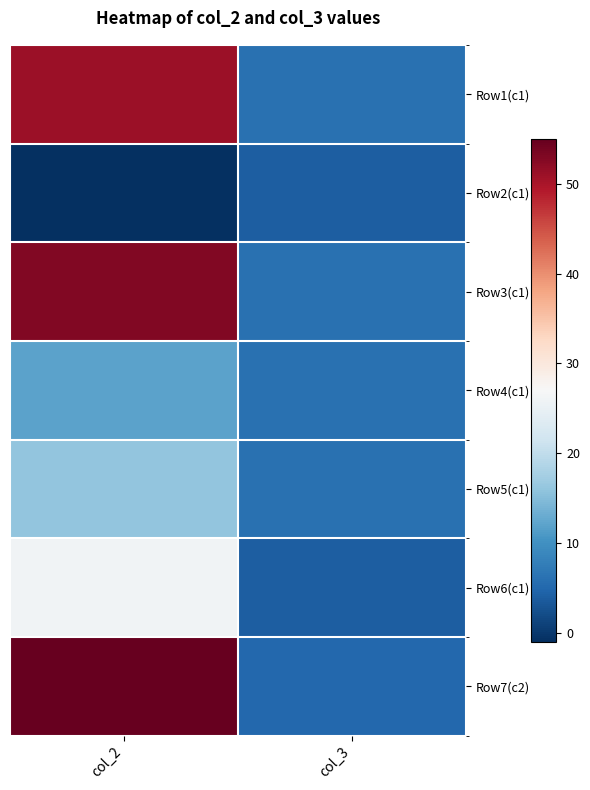

What is the minimum value shown in the chart?

-1